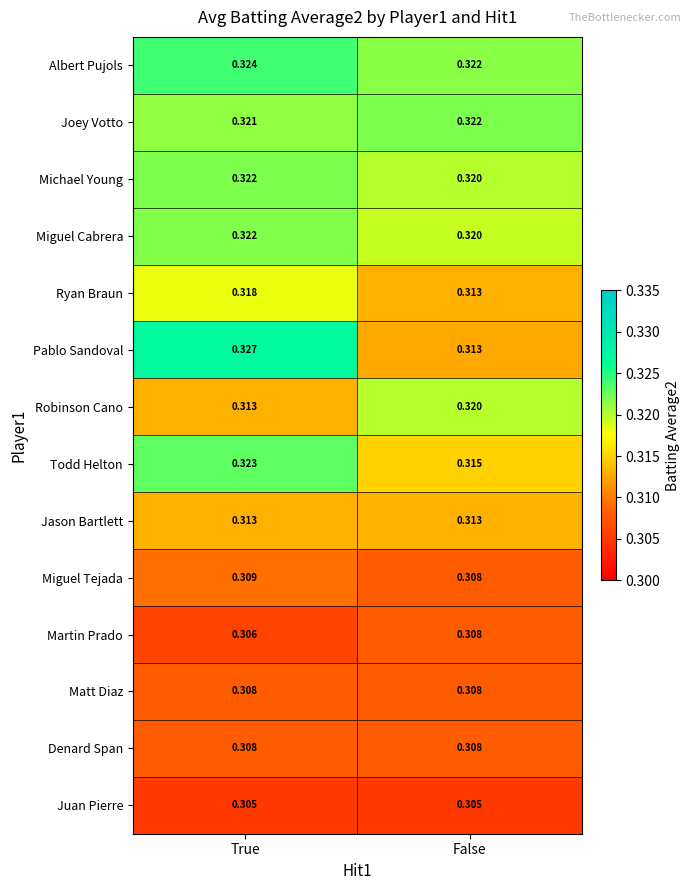

Which category has the highest value across all series?

True